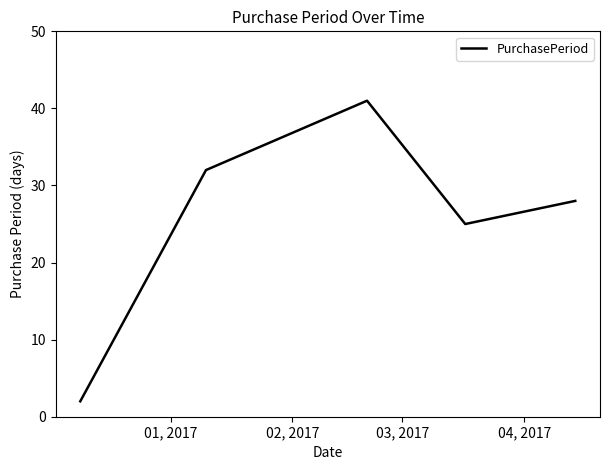

What is the greatest value displayed?

41